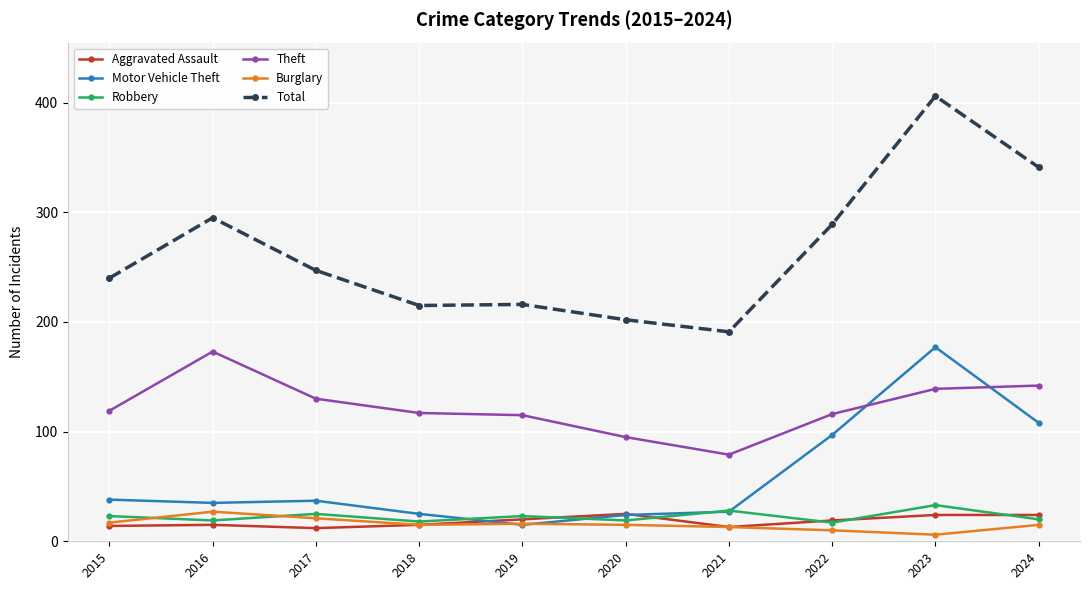

True or false: Theft has a value of 116 at 2022.

True